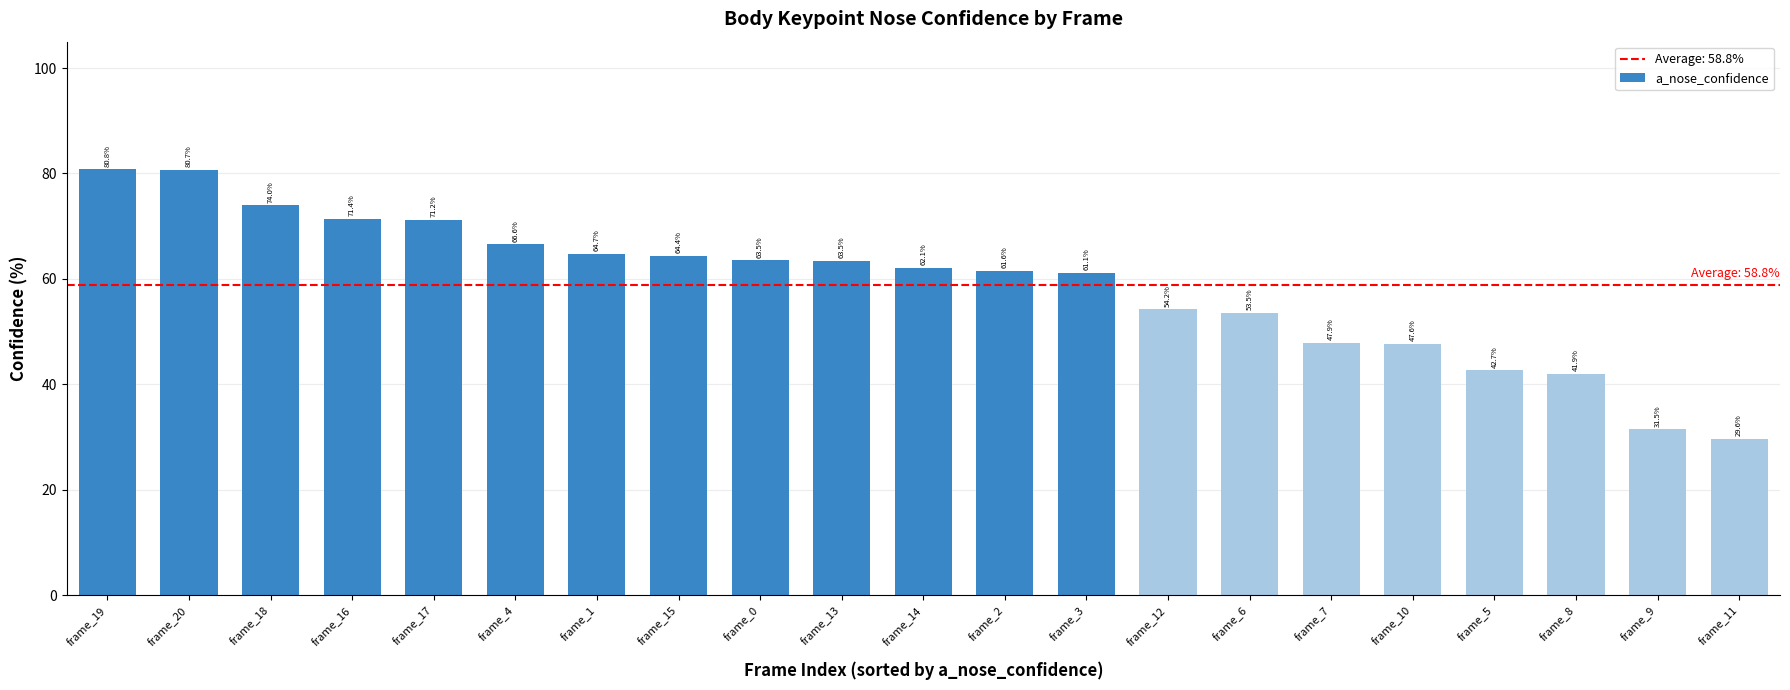

Reading left to right, list all the values displayed in this chart.

frame_19=80.8	frame_20=80.7	frame_18=74.0	frame_16=71.4	frame_17=71.2	frame_4=66.6	frame_1=64.7	frame_15=64.4	frame_0=63.5	frame_13=63.5	frame_14=62.1	frame_2=61.6	frame_3=61.1	frame_12=54.2	frame_6=53.5	frame_7=47.9	frame_10=47.6	frame_5=42.7	frame_8=41.9	frame_9=31.5	frame_11=29.6